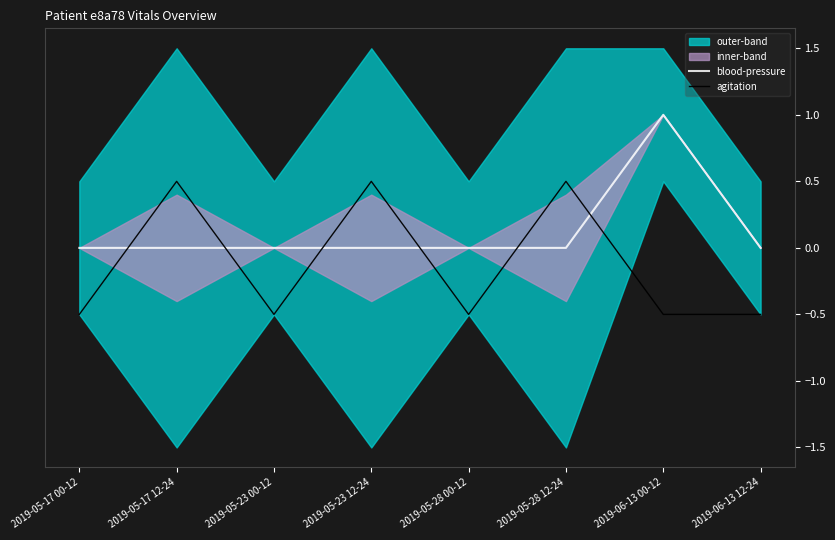

What is the value of the blood-pressure point at the 7th from the left?

1.0